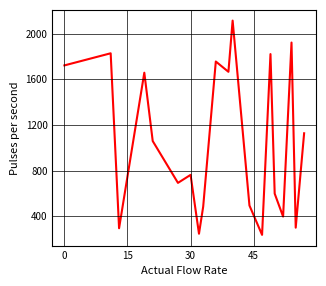

What is the difference between the maximum and minimum values?

1875